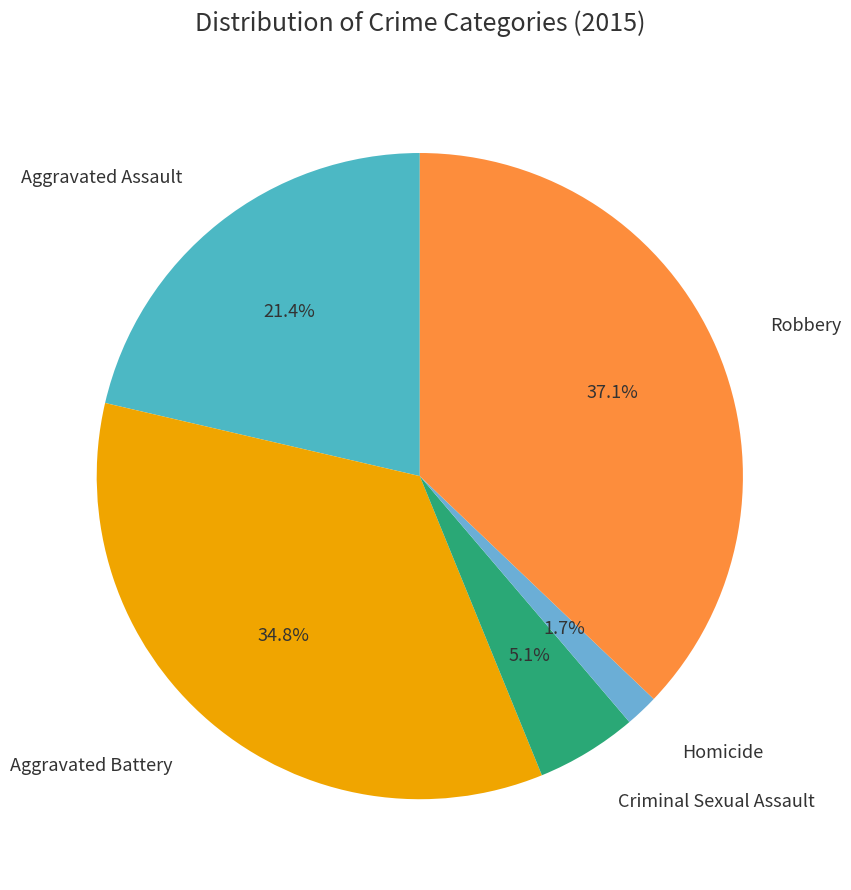

To the nearest percent, what is the average slice percentage?

20%